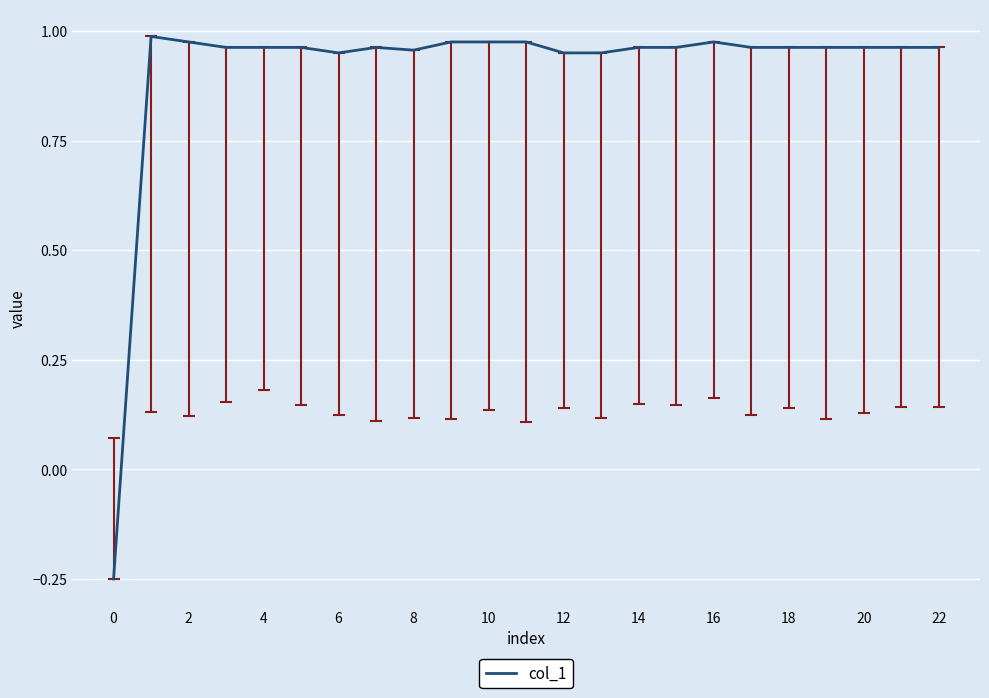

What is the difference between the maximum and minimum values?

1.2